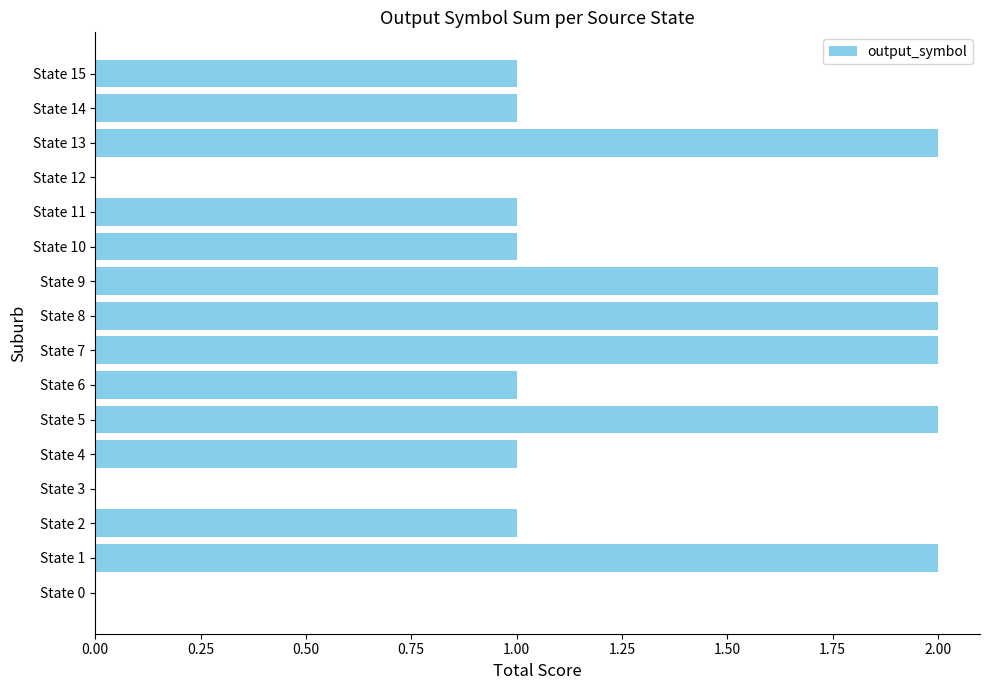

Reading top to bottom, what are all the values shown in this chart?

State 15=1	State 14=1	State 13=2	State 12=0	State 11=1	State 10=1	State 9=2	State 8=2	State 7=2	State 6=1	State 5=2	State 4=1	State 3=0	State 2=1	State 1=2	State 0=0